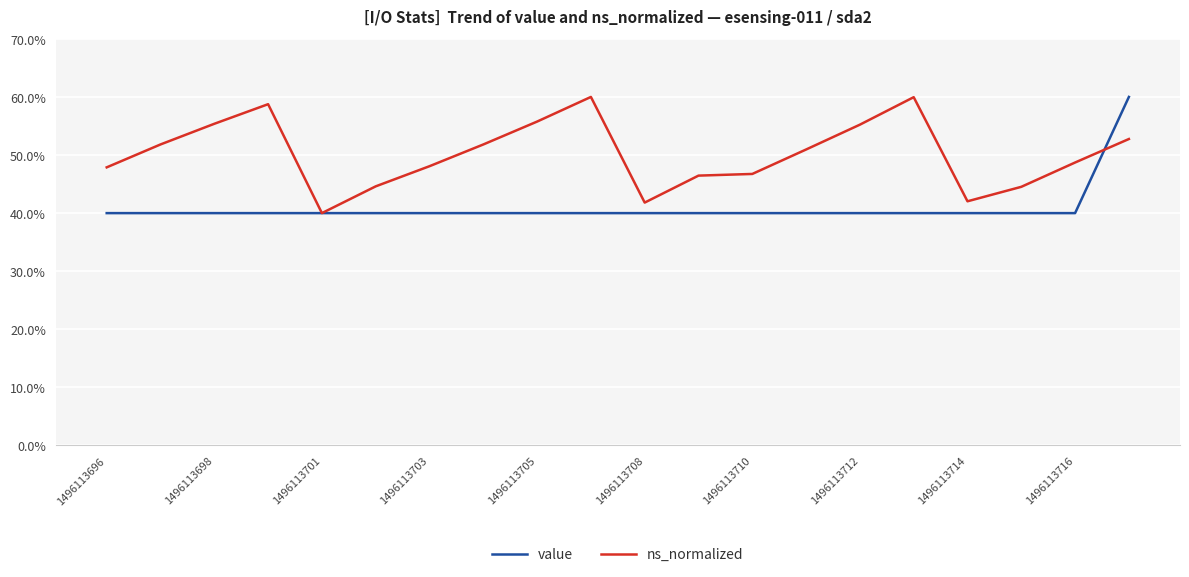

Which series has the largest total across all categories?

ns_normalized